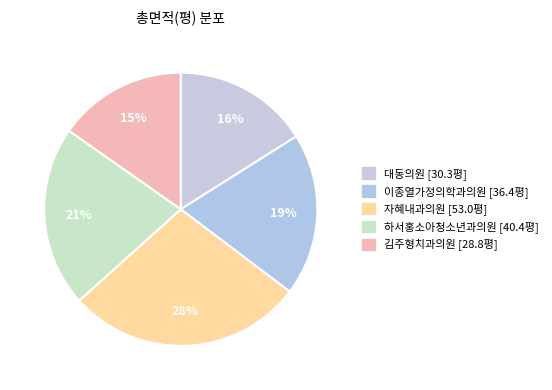

How many slices are in this pie chart?

5